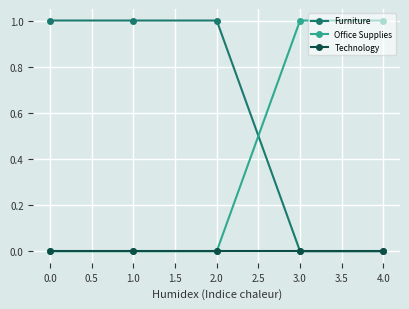

The Furniture series shows 0 at 3.0. True or false?

True